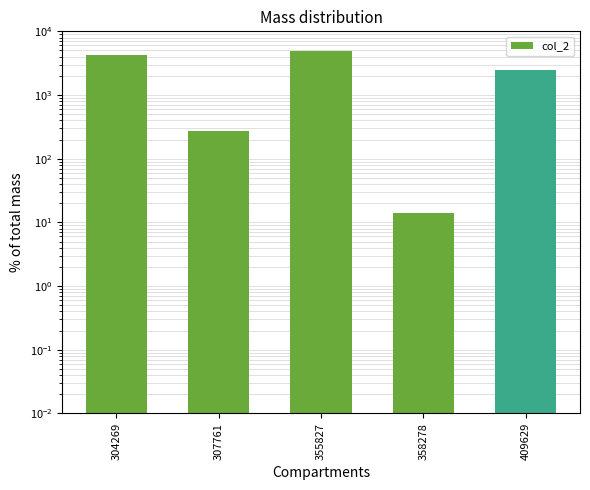

Is it true that the value at 358278 is 14?

True